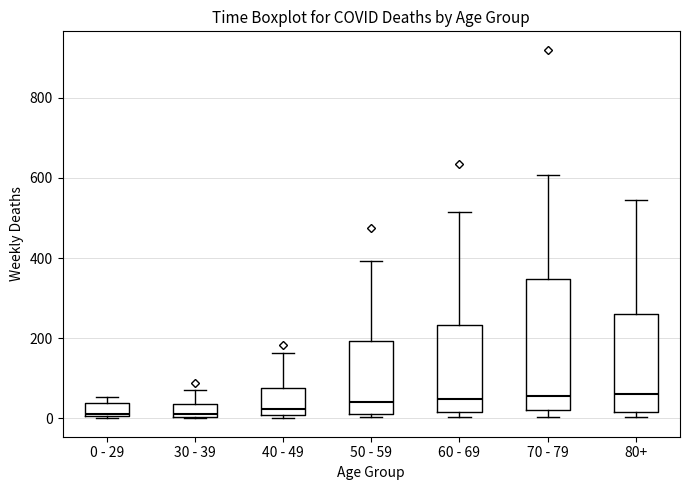

Which box is the tallest, from its lower edge to its upper edge?

70 - 79